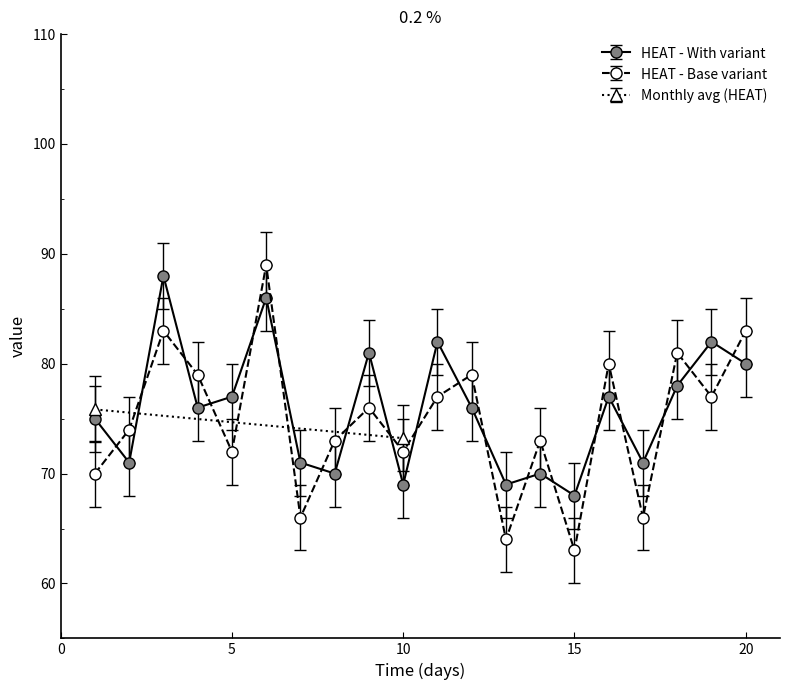

True or false: HEAT - Base variant has more than 1 points higher than both neighbors.

True